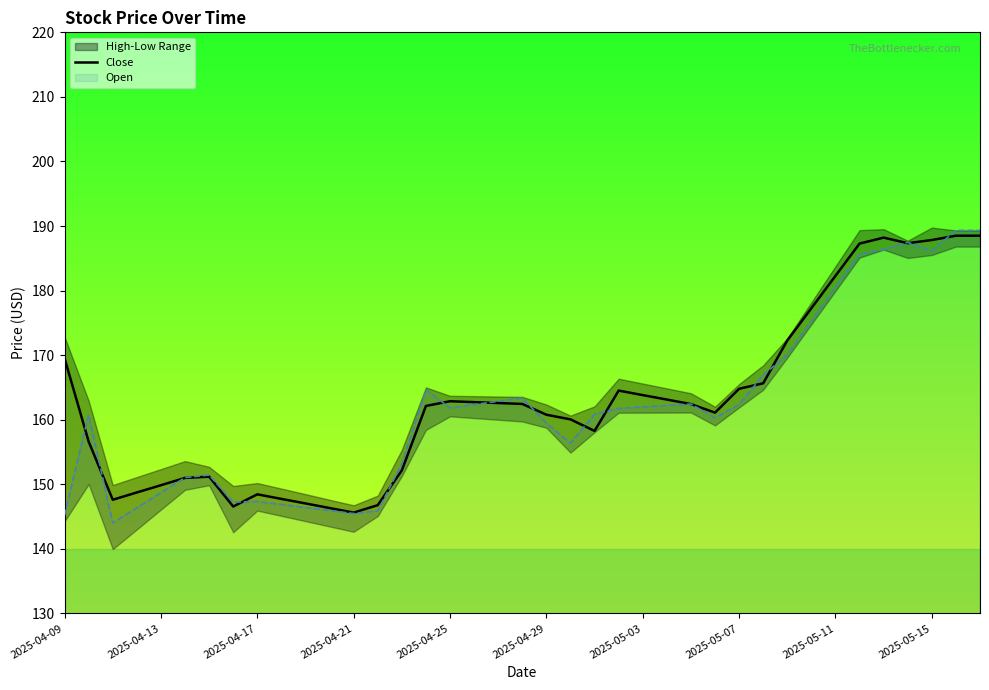

True or false: there are more than 2 points higher than both neighbors.

True